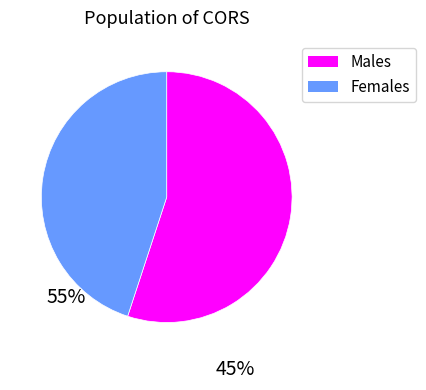

How many segments does this pie chart have?

2